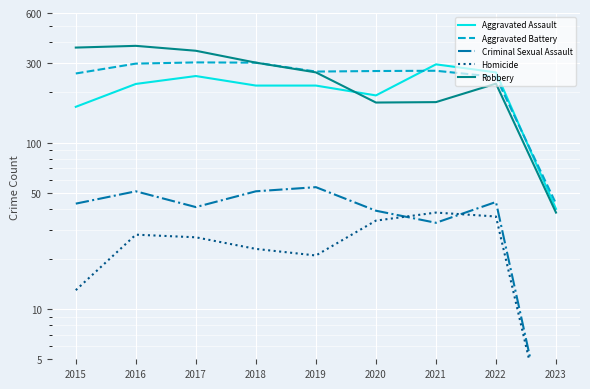

Is this an area chart (filled region under the line)?

No